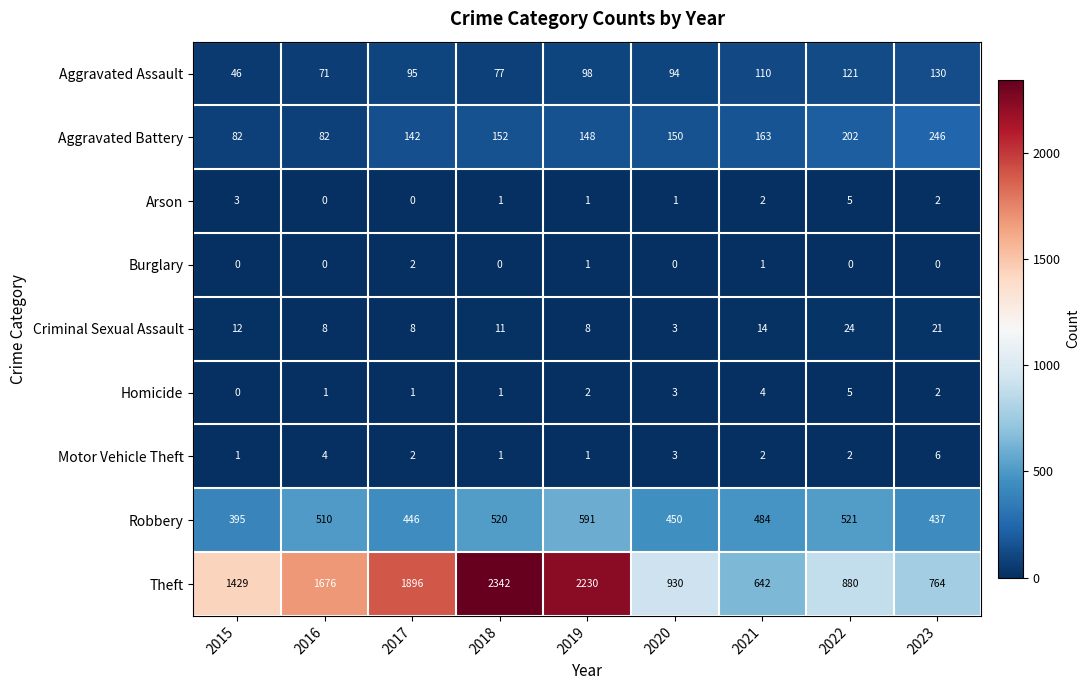

Count the number of data series in this chart.

9